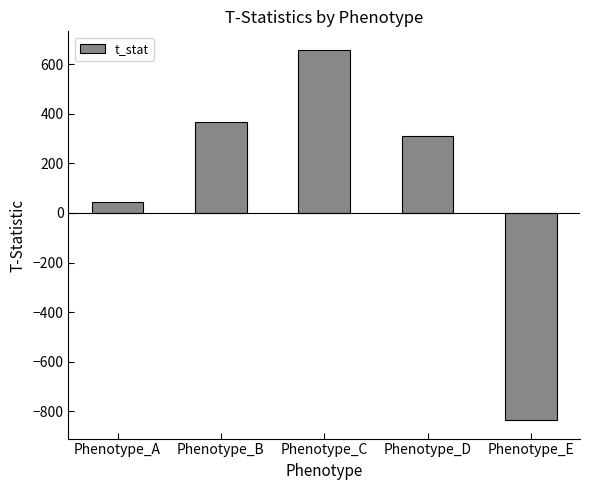

What is the value of the 5th bar from the left?

-835.8